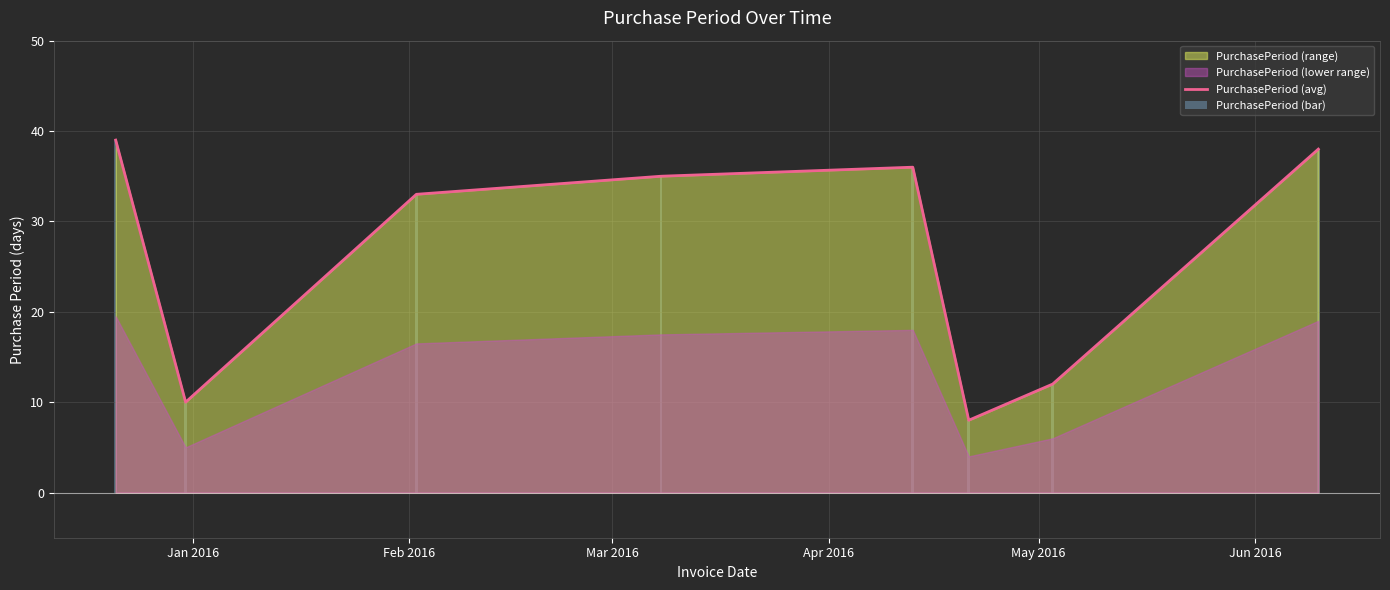

Read the value at Feb 2016, to the nearest 10.

30